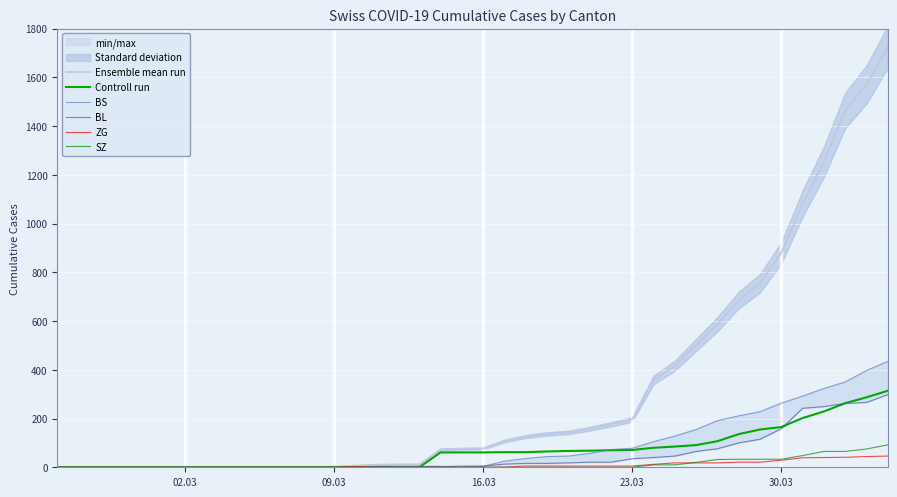

Is this an area chart (filled region under the line)?

No